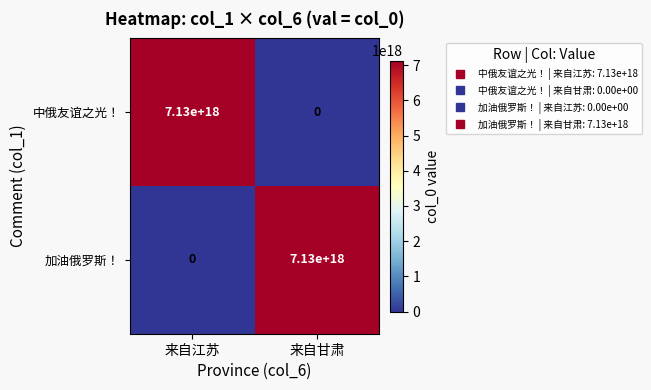

True or false: 中俄友谊之光！ has a value of 3102411291922499072 at 来自江苏.

False